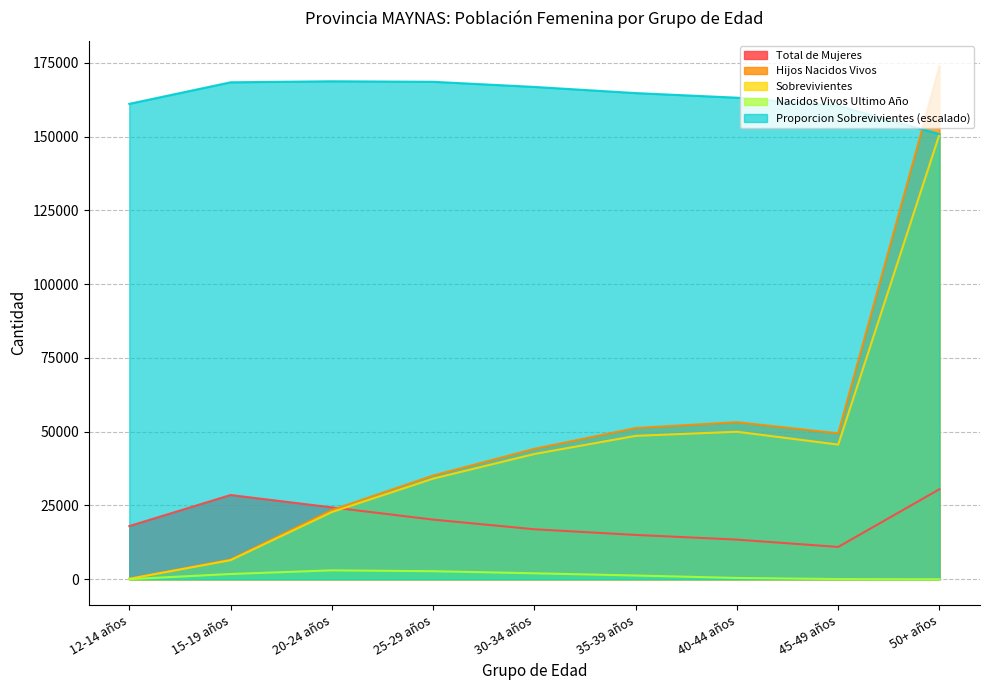

Which category has the highest value across all series?

50+ años